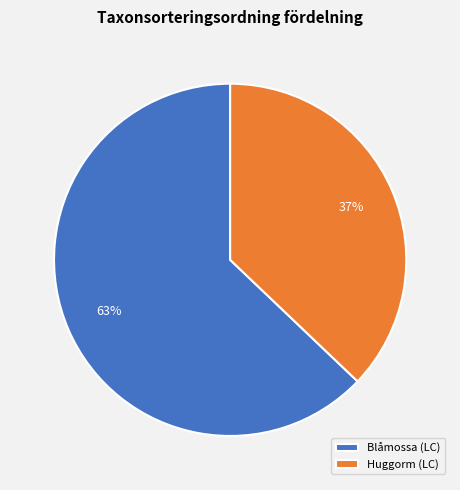

To the nearest percent, what portion does Blåmossa (LC) represent?

63%